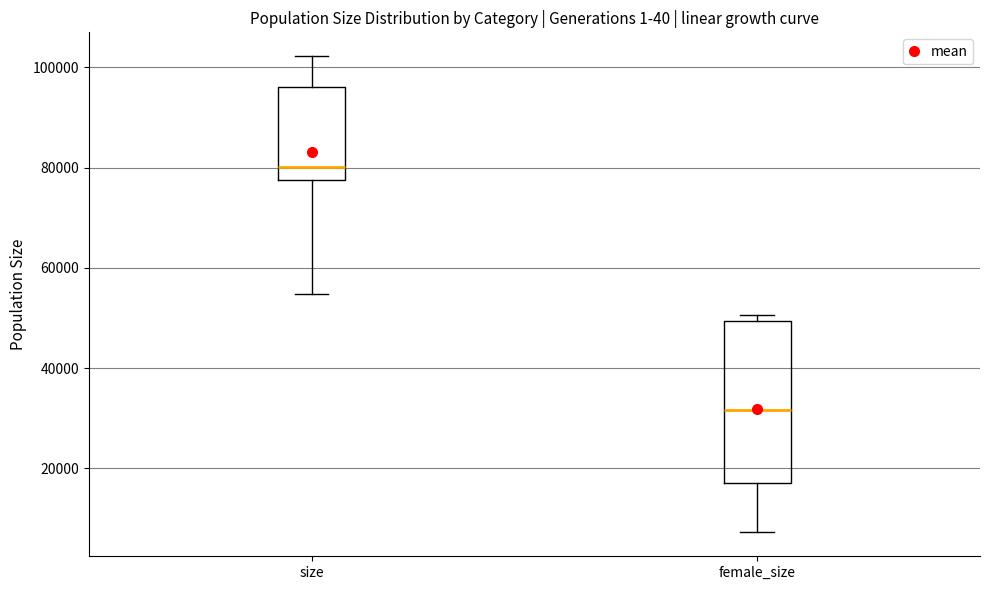

Where is the lower edge of the box for size on the y-axis? The values are not printed on the chart, so give them approximately, as read against the axis.

78000